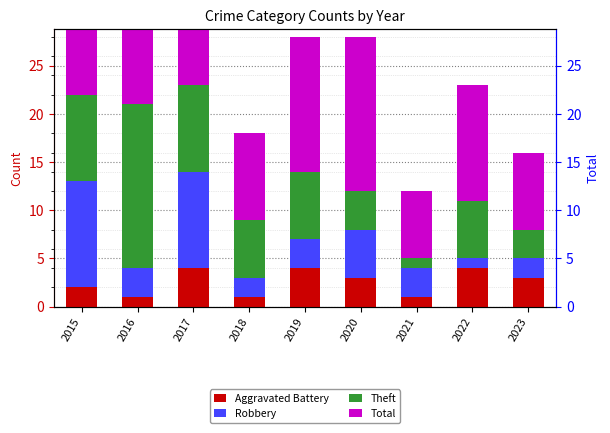

The Aggravated Battery series shows 1 at 2018. True or false?

True